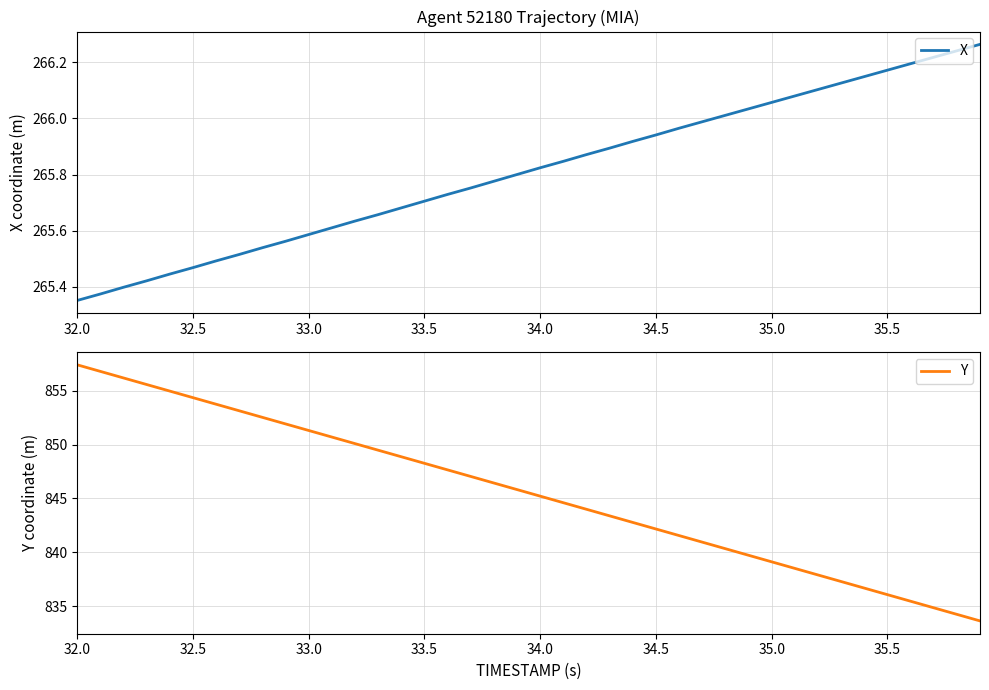

Is it true that Y equals 1380.6 at 34.0?

False